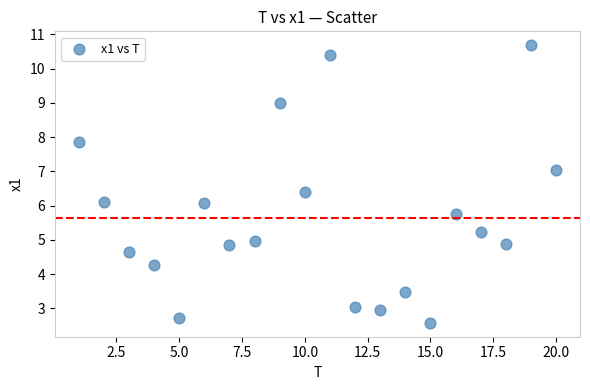

What is the range of Y values (max minus min)?

8.1